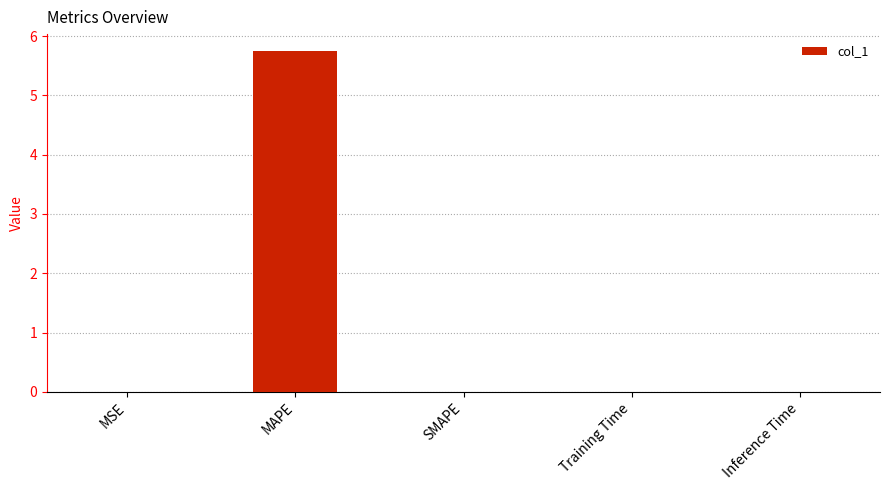

What is the average value?

1.2